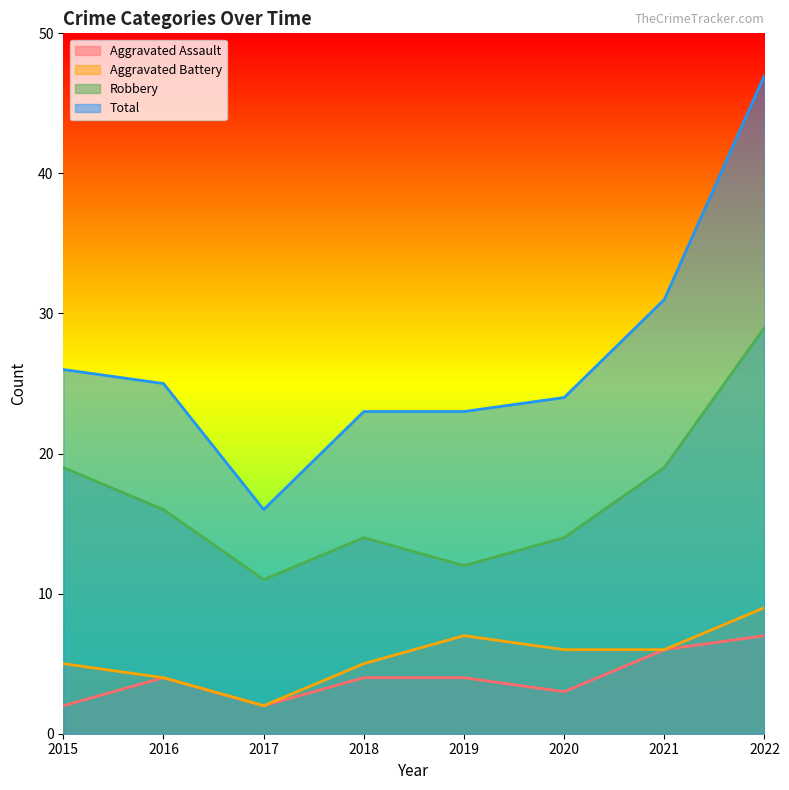

How many data points in Total are above 25?

3